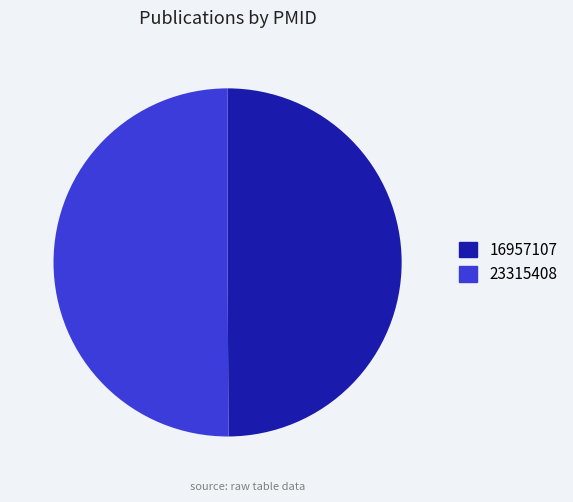

How many segments does this pie chart have?

2